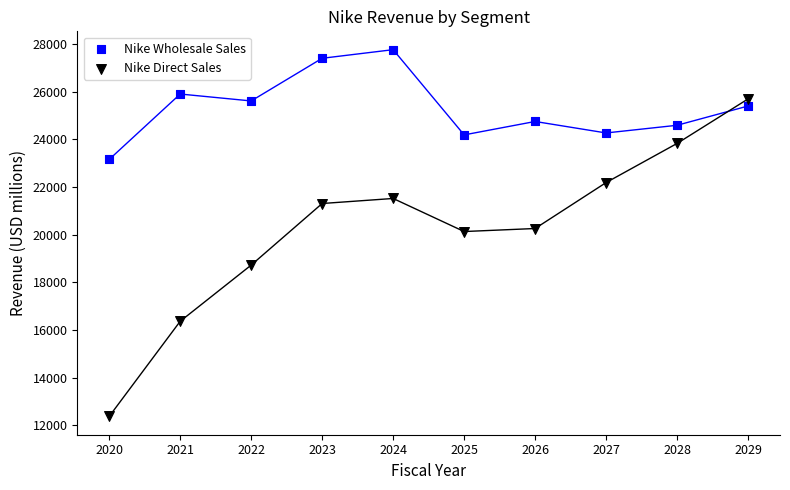

Which series has the largest Y range (max minus min)?

Nike Direct Sales